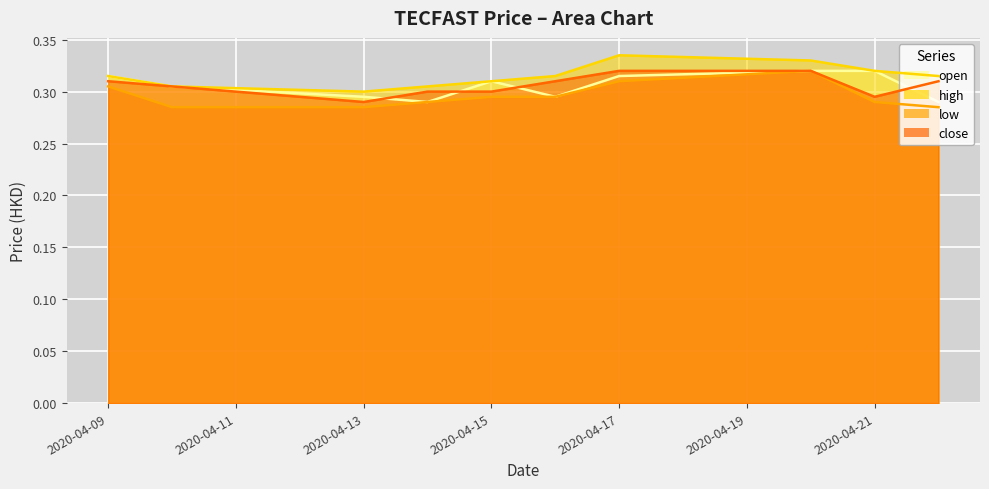

True or false: high and low intersect in this chart.

False